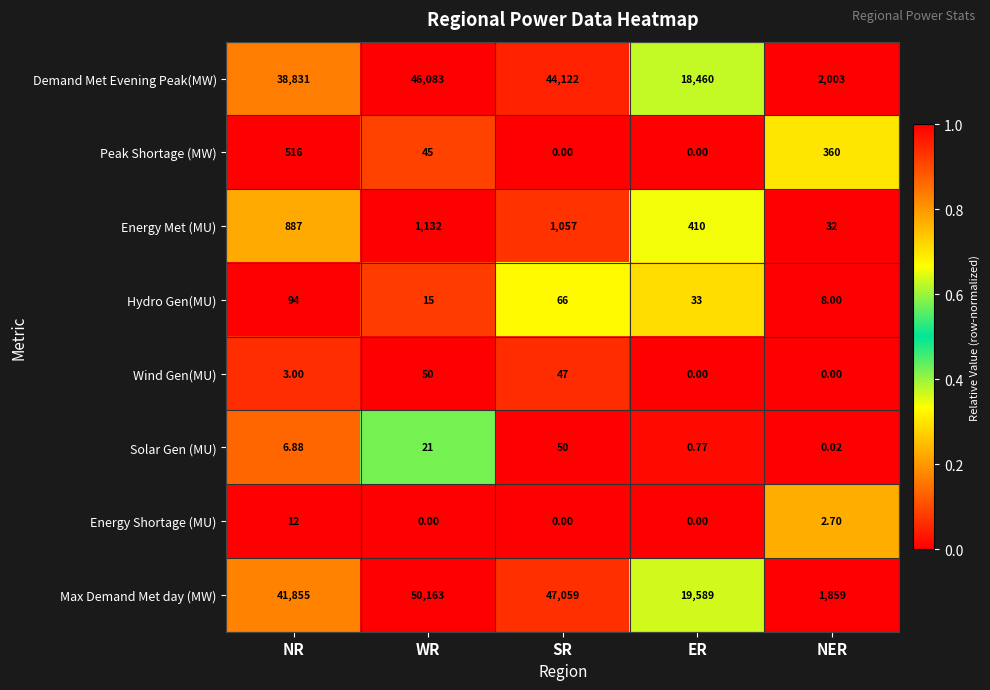

Which category has the lowest value in the Hydro Gen(MU) series?

NER